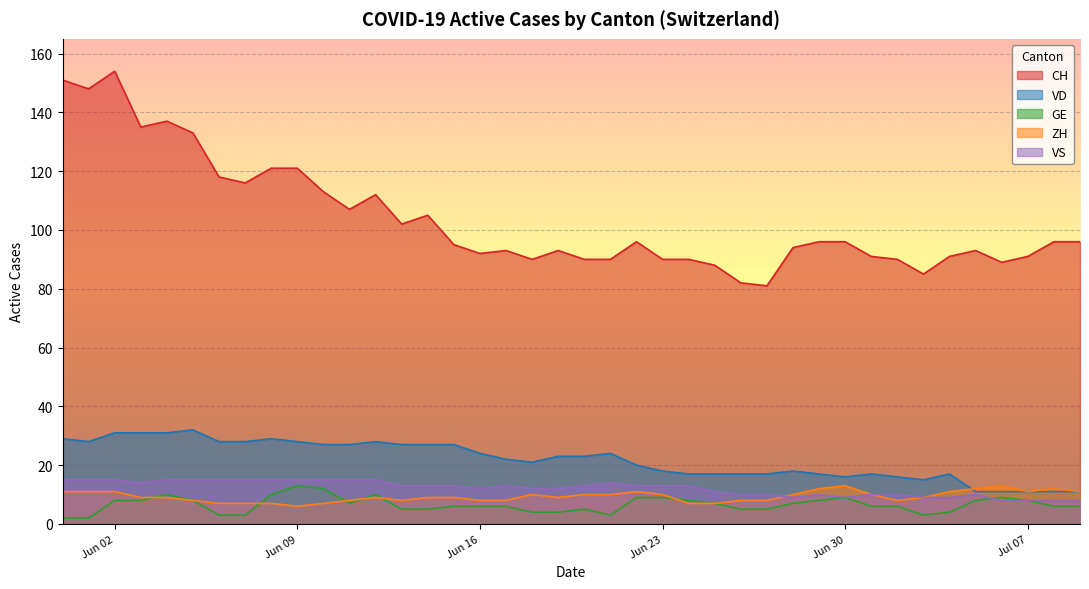

Which series has the largest total across all categories?

CH